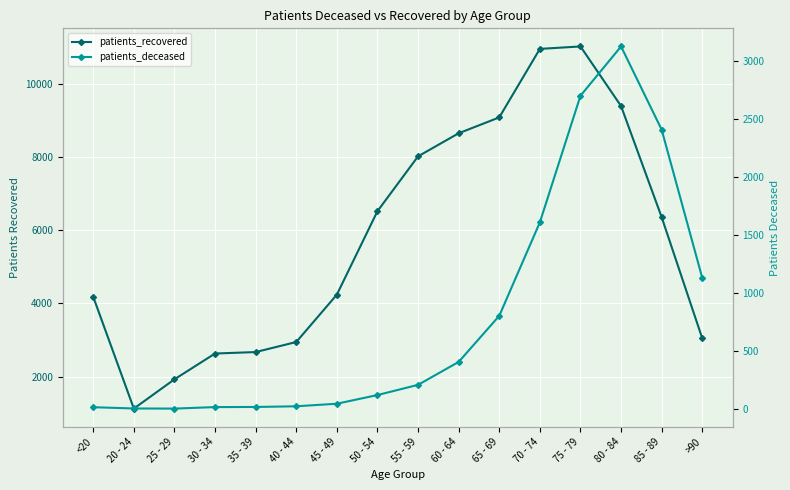

What is the maximum value shown in the chart?

11016